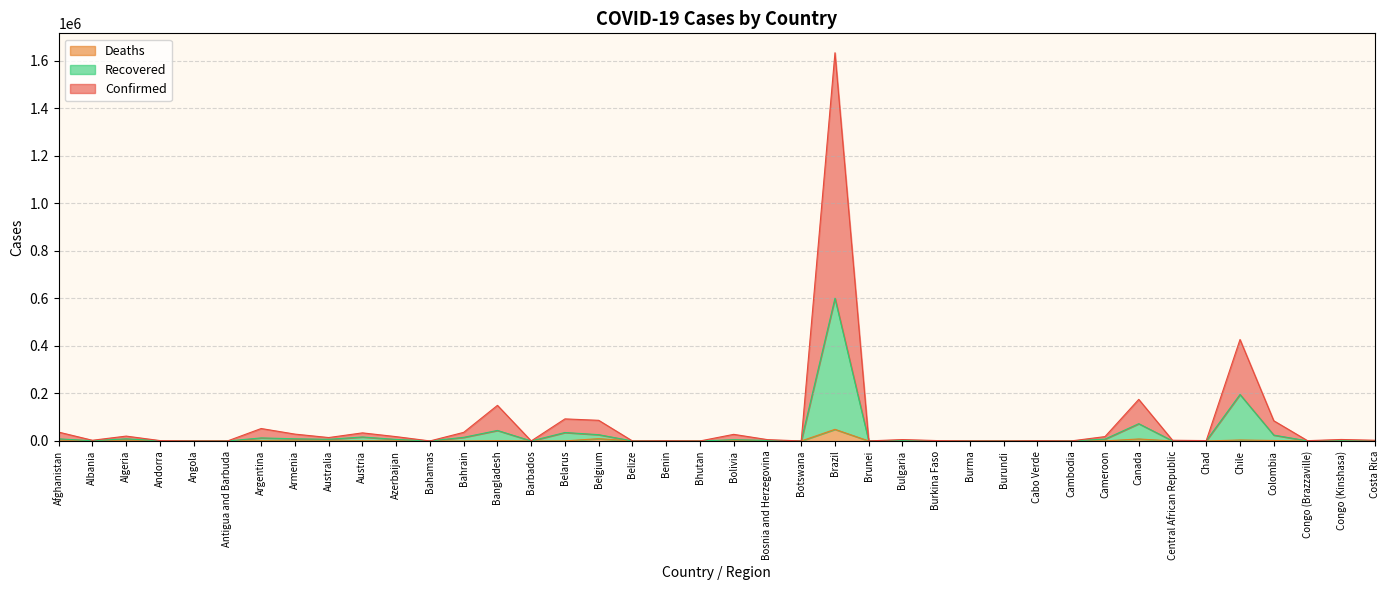

What is the label of the 5th point from the right?

Chile